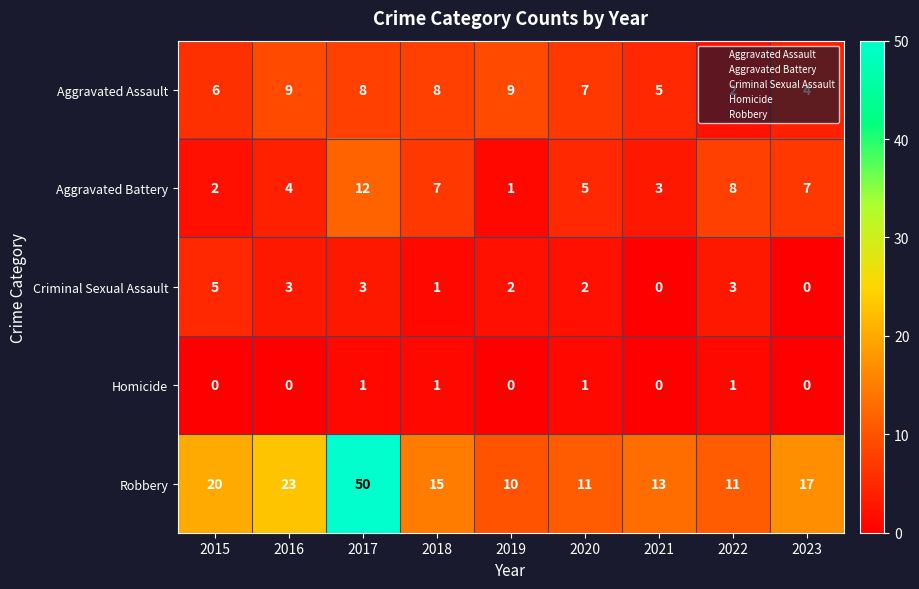

The Aggravated Battery series shows 5 at 2018. True or false?

False